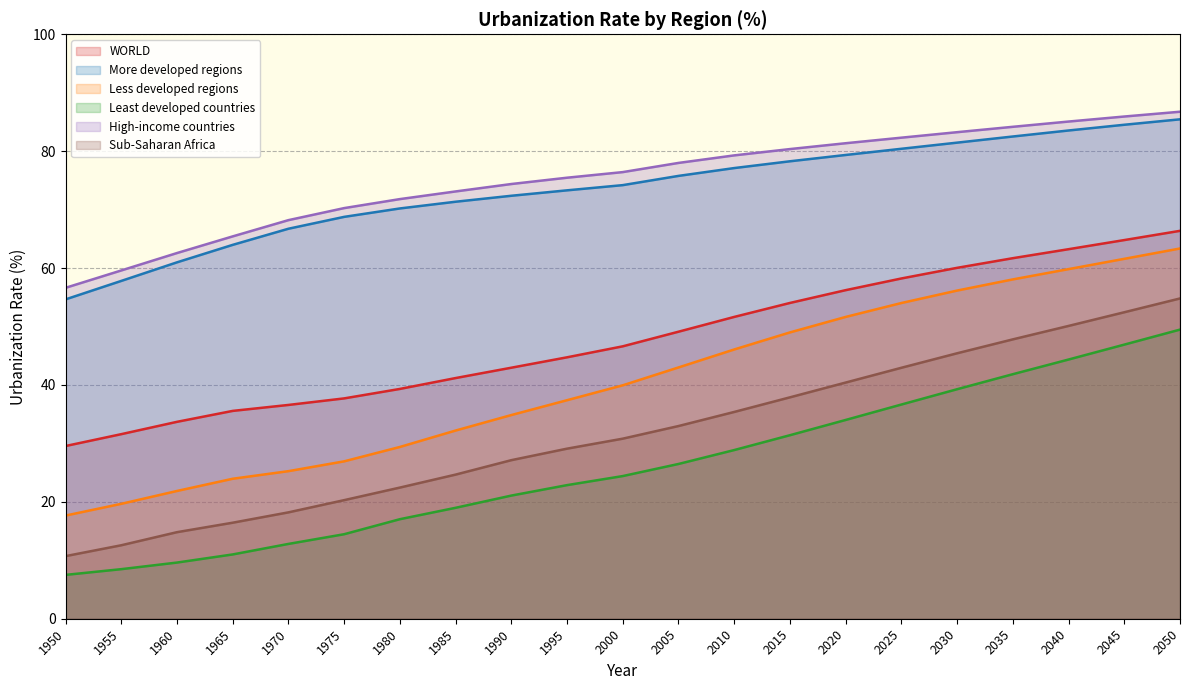

Does the chart have visible grid lines?

Yes